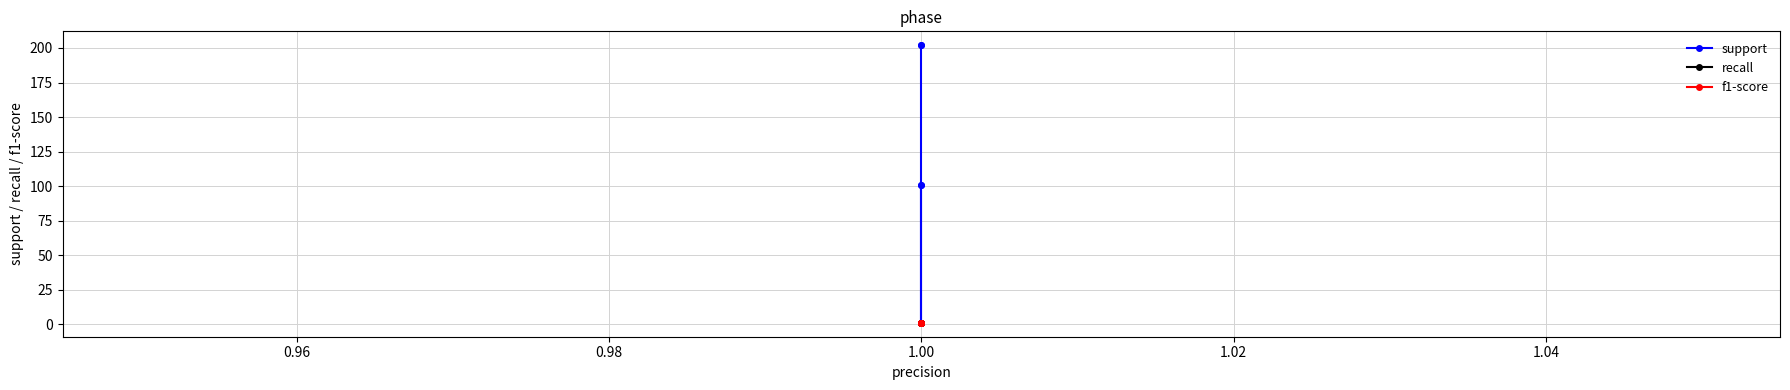

At which label does support first exceed 101?

1.00